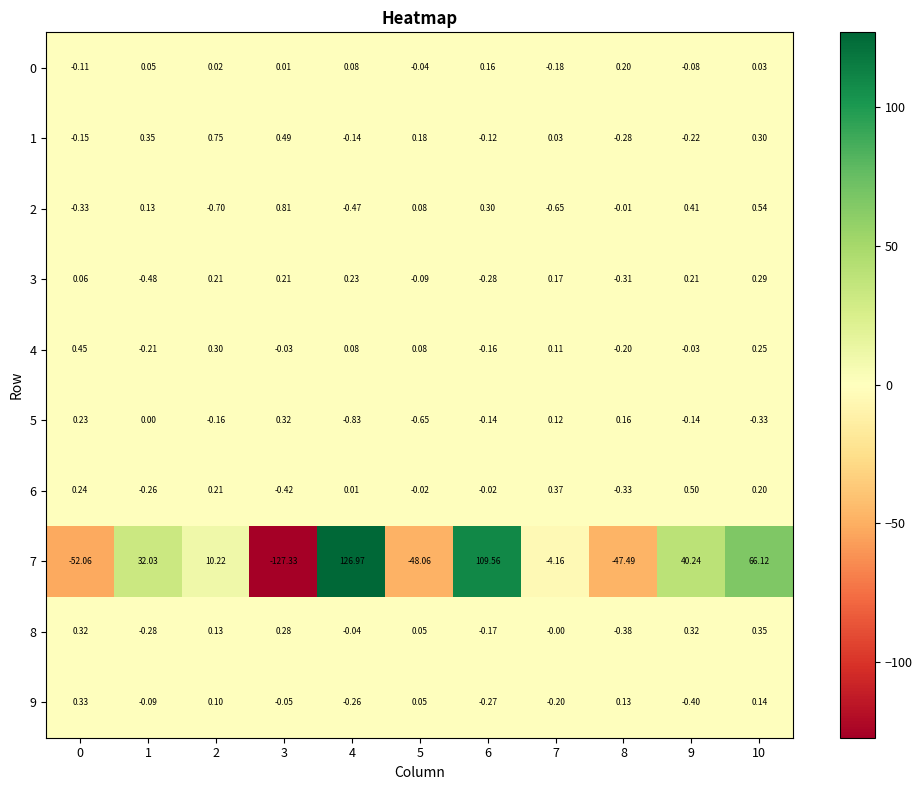

Is the value of 5 at 10 greater than the value of 9 at 1?

No